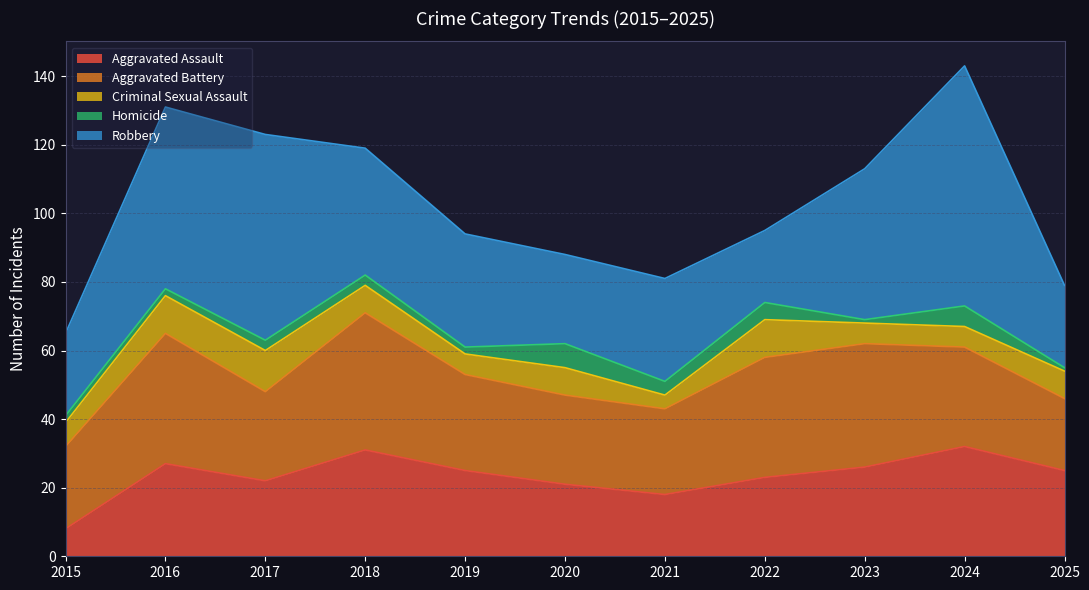

What is the maximum value for Aggravated Battery?

40